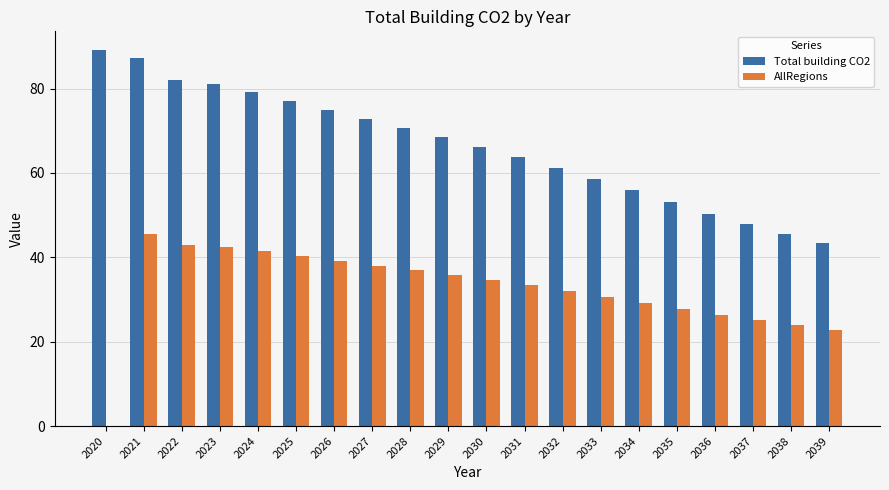

How many series are shown in this chart?

2